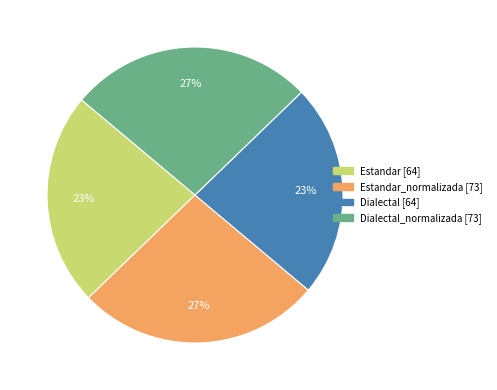

To the nearest percent, what is the average slice percentage?

25%